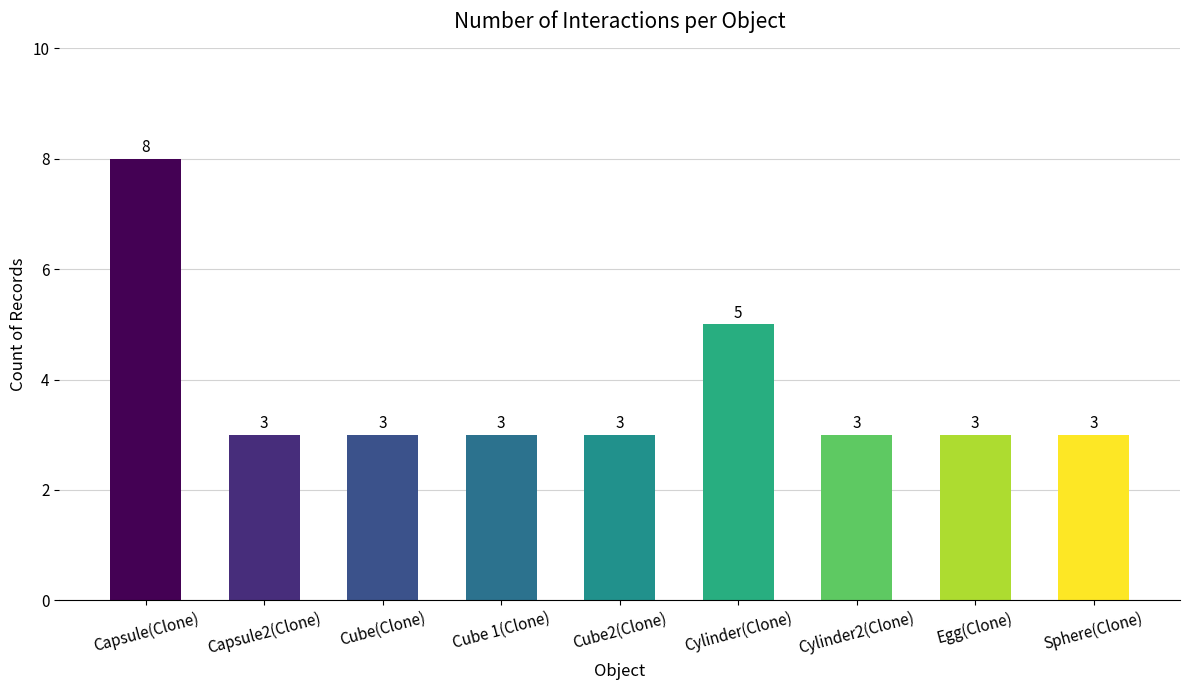

The chart shows a value of 1 at Cube(Clone). True or false?

False